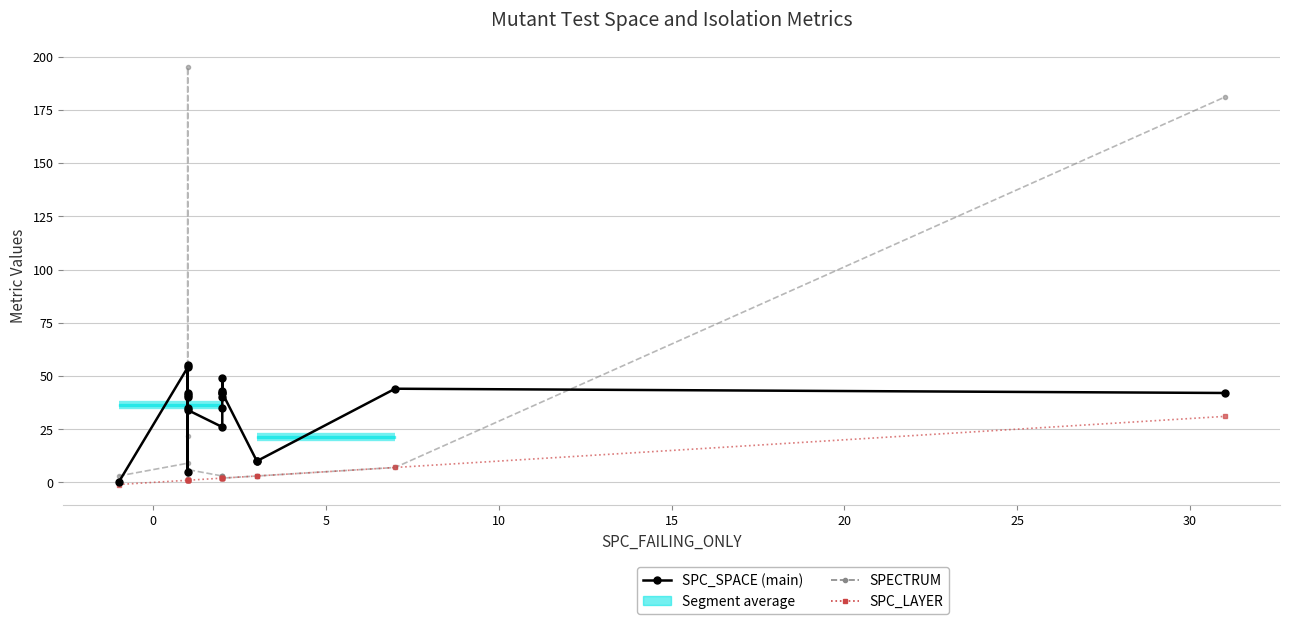

Which series has the largest range (max minus min)?

SPECTRUM